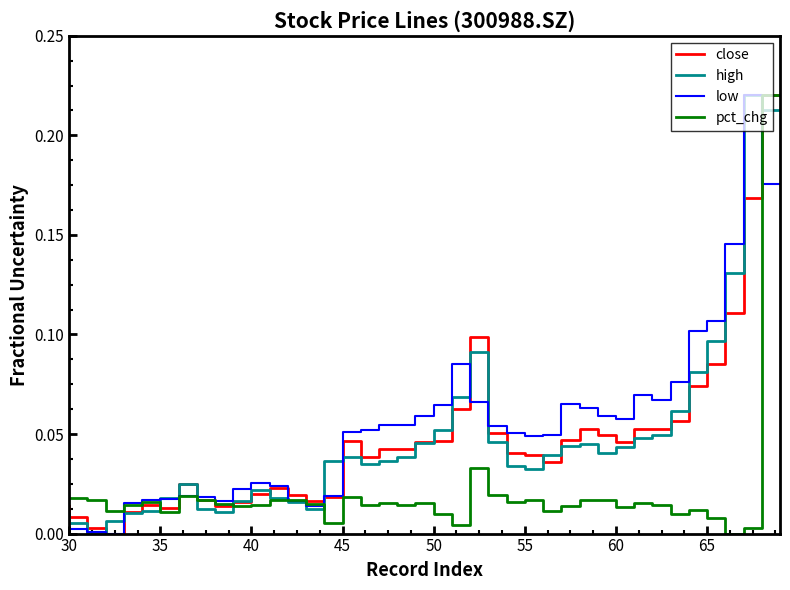

Between 55 and 60, which series saw the biggest shift?

high